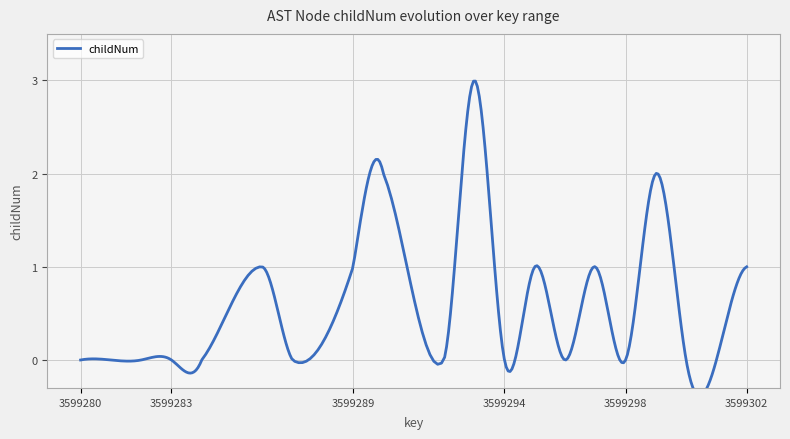

Reading left to right, transcribe all the data shown in this chart.

3599280=0	3599281=0	3599282=0	3599283=0	3599284=0	3599286=1	3599287=0	3599289=1	3599290=2	3599292=0	3599293=3	3599294=0	3599295=1	3599296=0	3599297=1	3599298=0	3599299=2	3599300=0	3599301=0	3599302=1